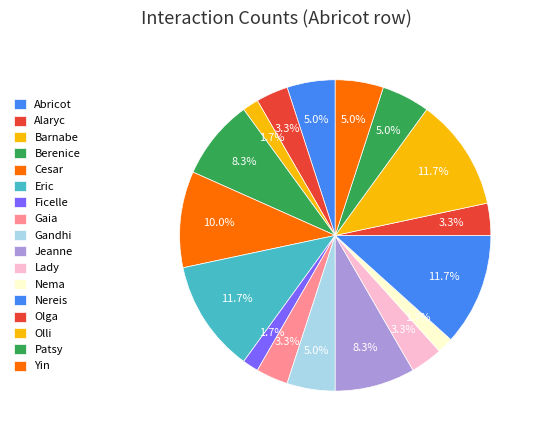

How much of the chart is everything except Gaia?

96.7%